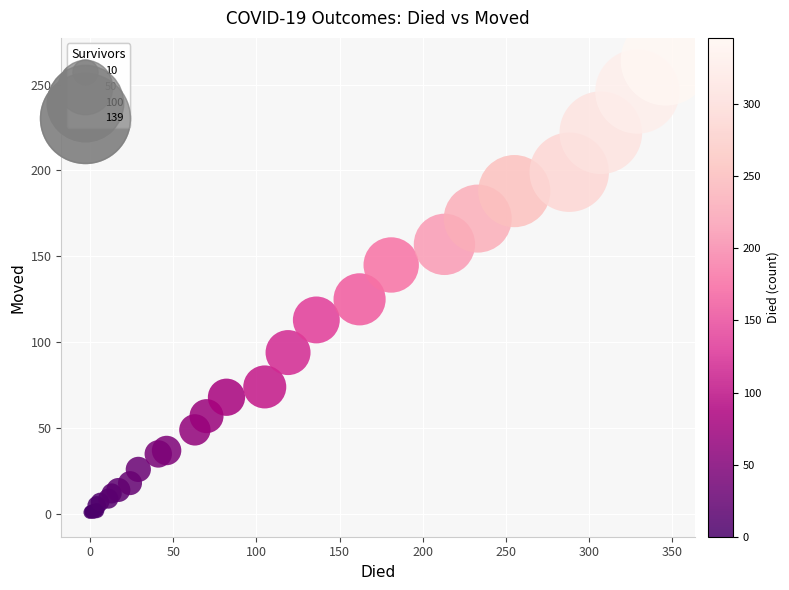

What Y value in the scatter plot is closest to 132?

125